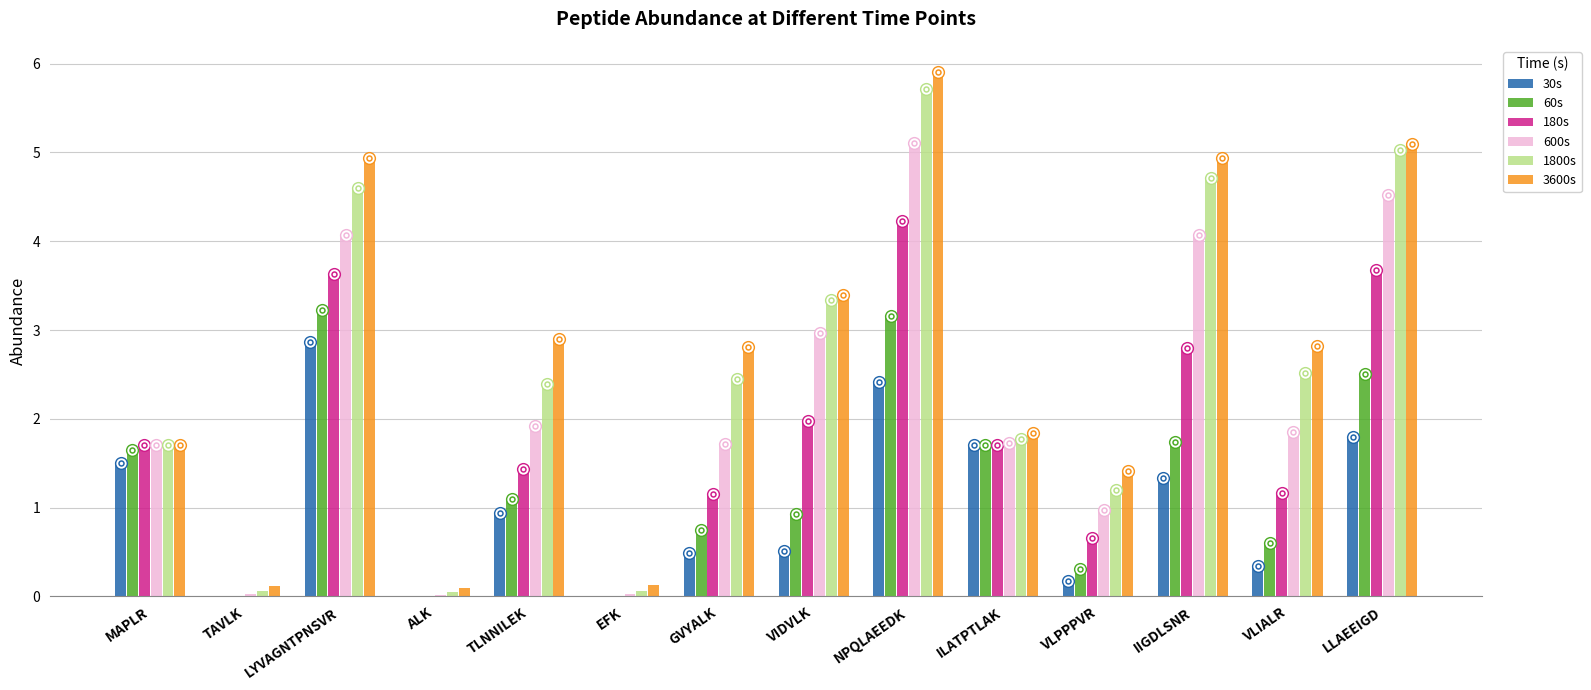

Which series has the widest spread of Y values?

3600s